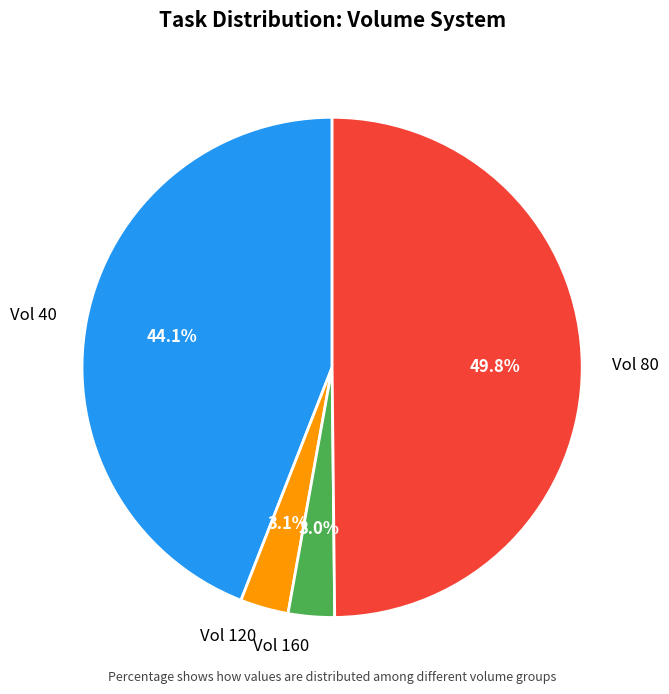

Which has a higher value, Vol 40 or Vol 80?

Vol 80